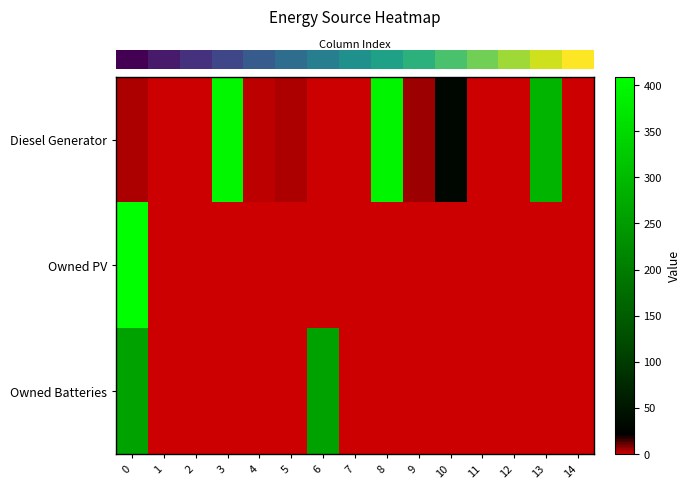

Which has a higher value, 11 or 9?

9